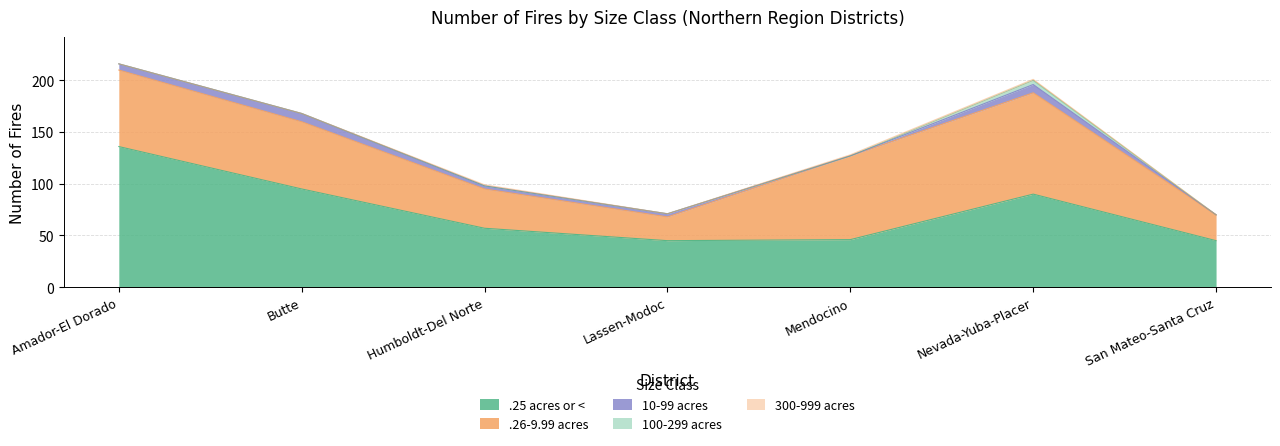

What is the label of the 7th point from the right?

Amador-El Dorado